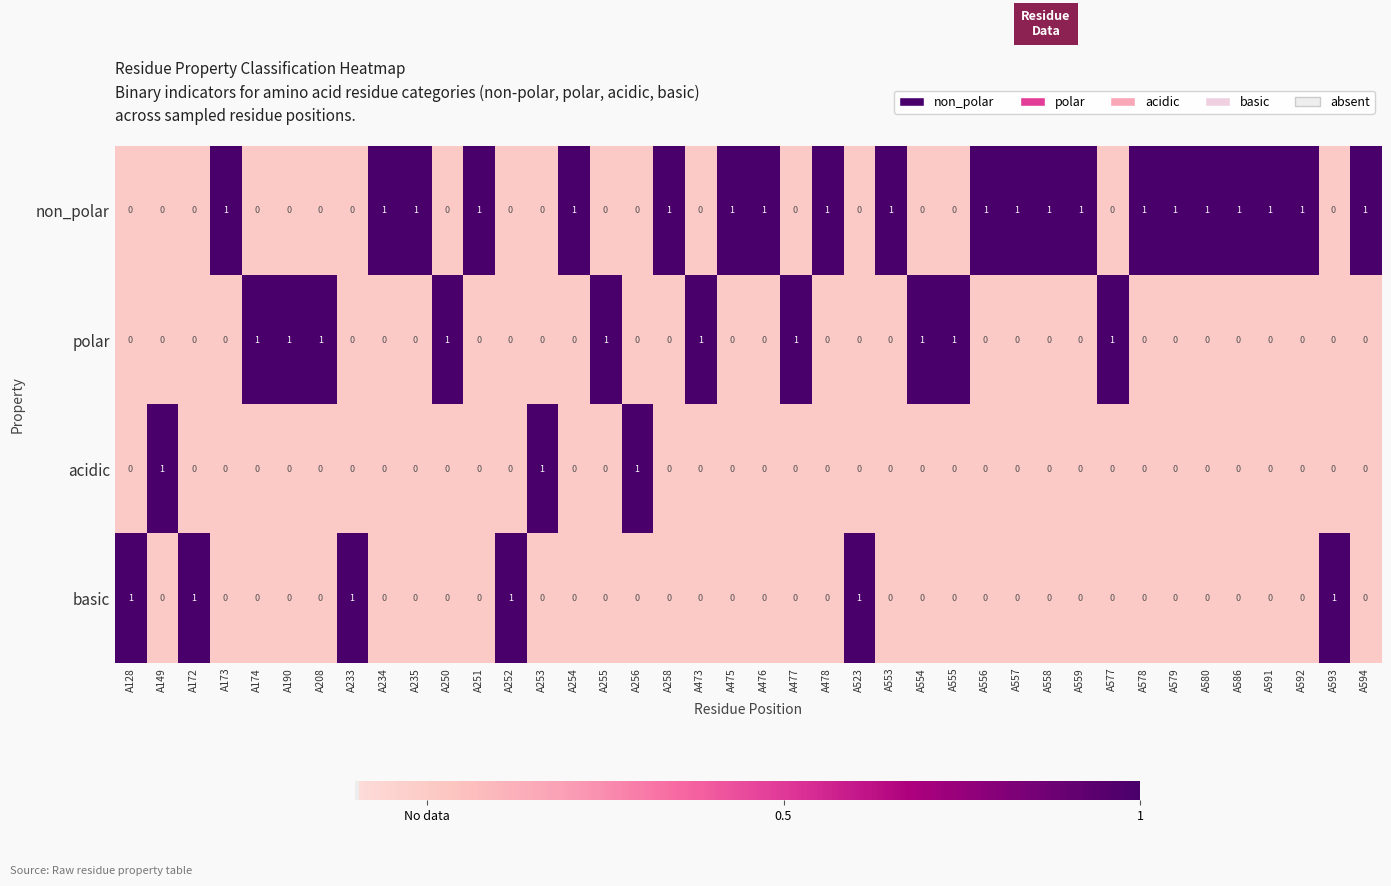

Is it true that polar equals 0 at A233?

True